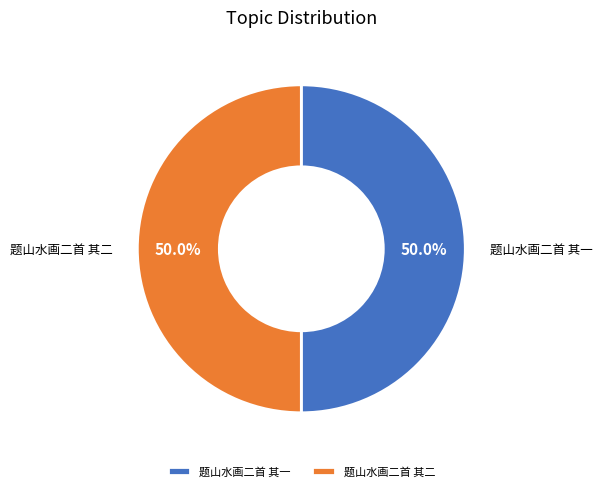

What percentage do 题山水画二首 其二 and 题山水画二首 其一 together represent?

100.0%